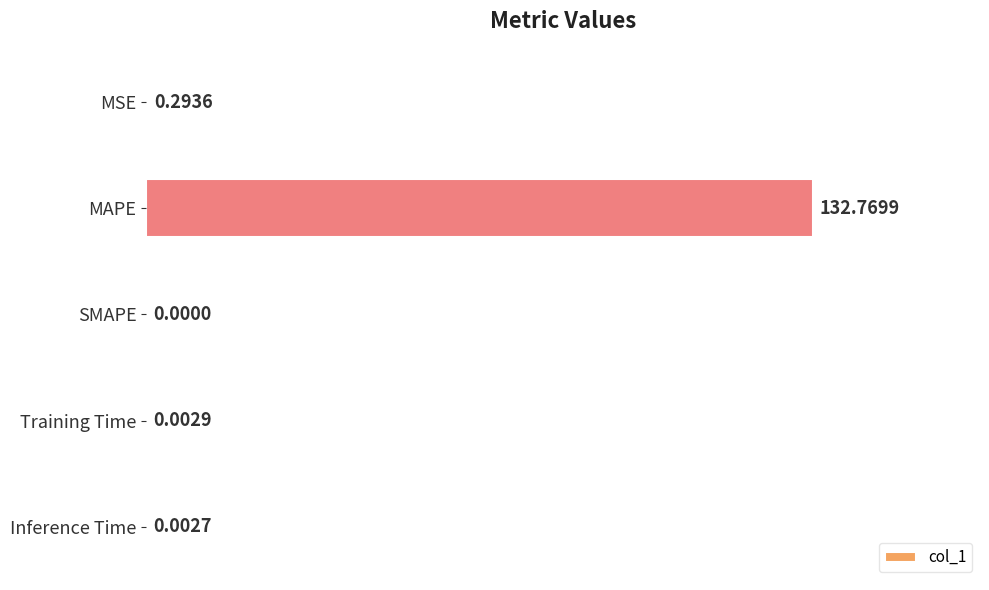

What is the change in value from MSE to Training Time?

-0.3